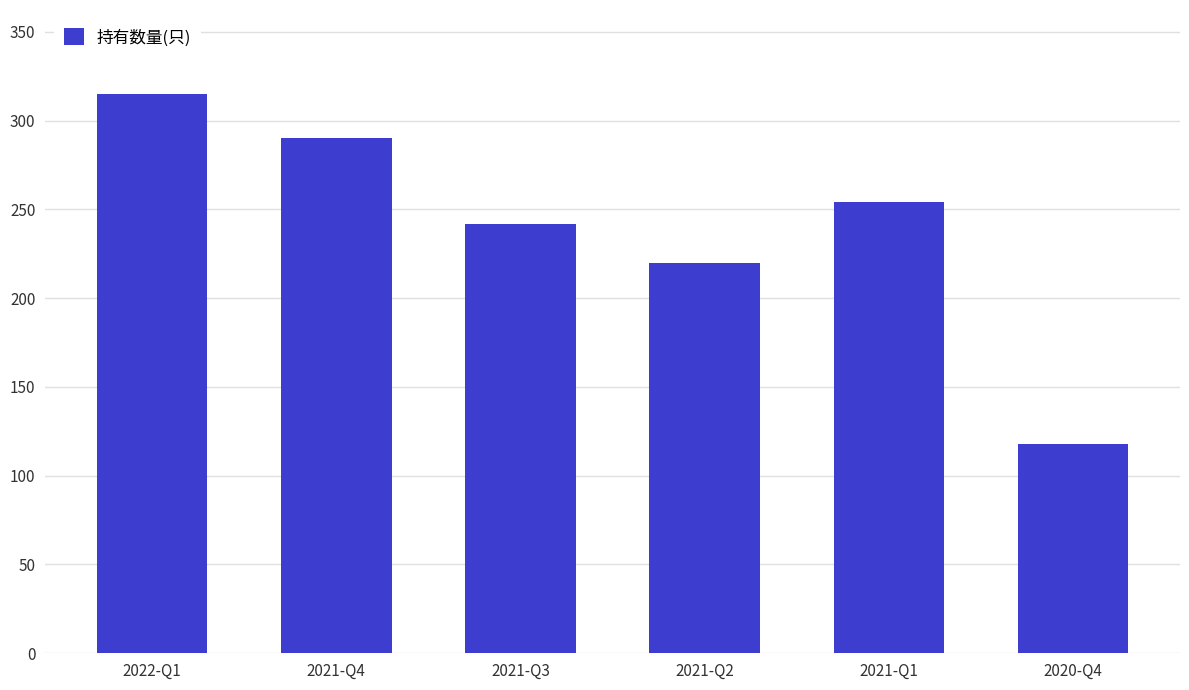

Are the bars grouped side by side (vs. stacked)?

No